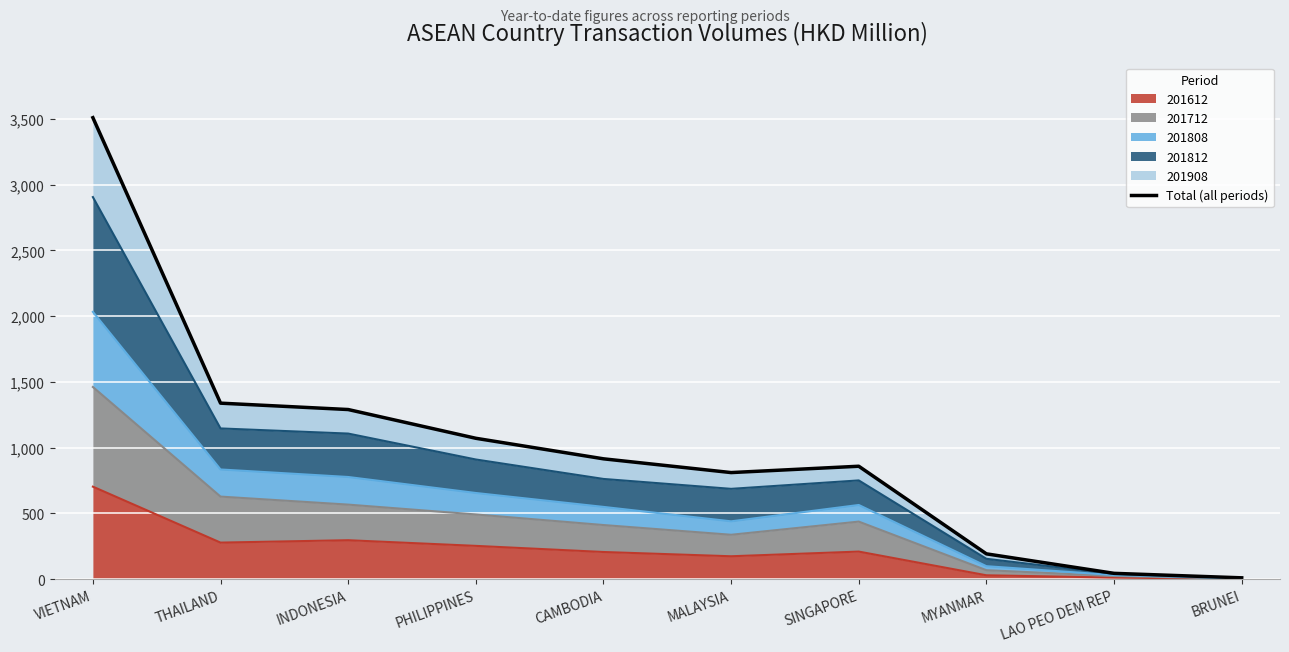

What is the label of the 7th point from the left?

SINGAPORE